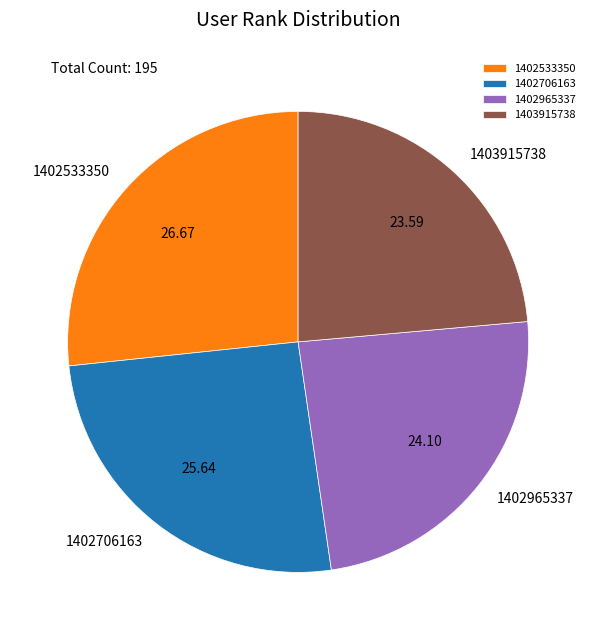

Is 1402533350 the majority of the pie?

No